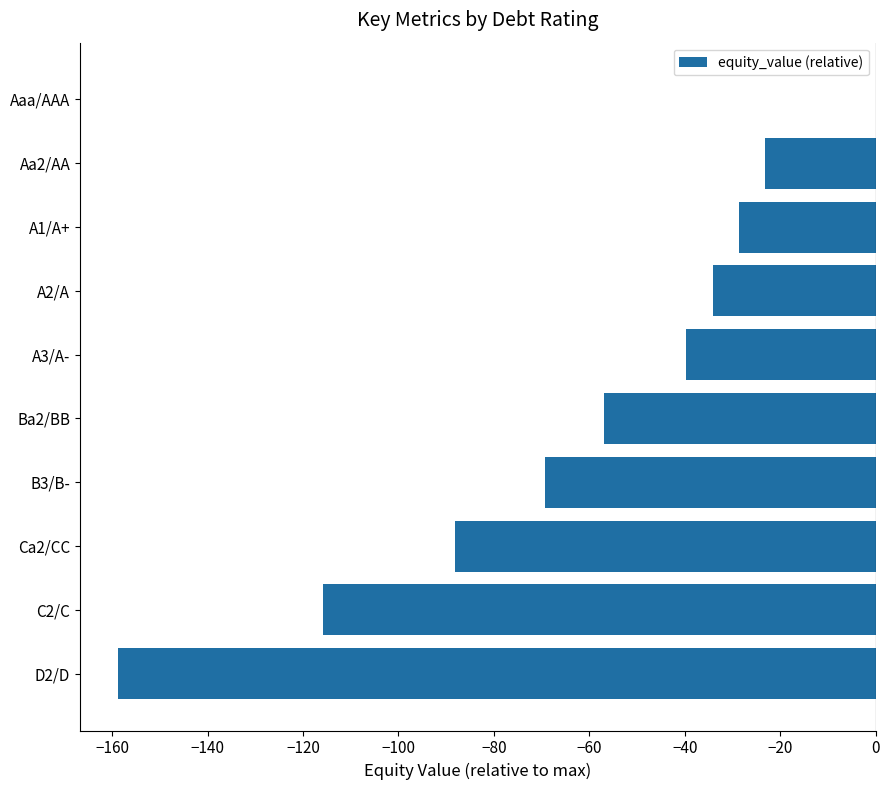

Reading bottom to top, what are all the values shown in this chart?

D2/D=-158.8	C2/C=-115.9	Ca2/CC=-88.1	B3/B-=-69.2	Ba2/BB=-56.9	A3/A-=-39.8	A2/A=-34.1	A1/A+=-28.7	Aa2/AA=-23.1	Aaa/AAA=0.0